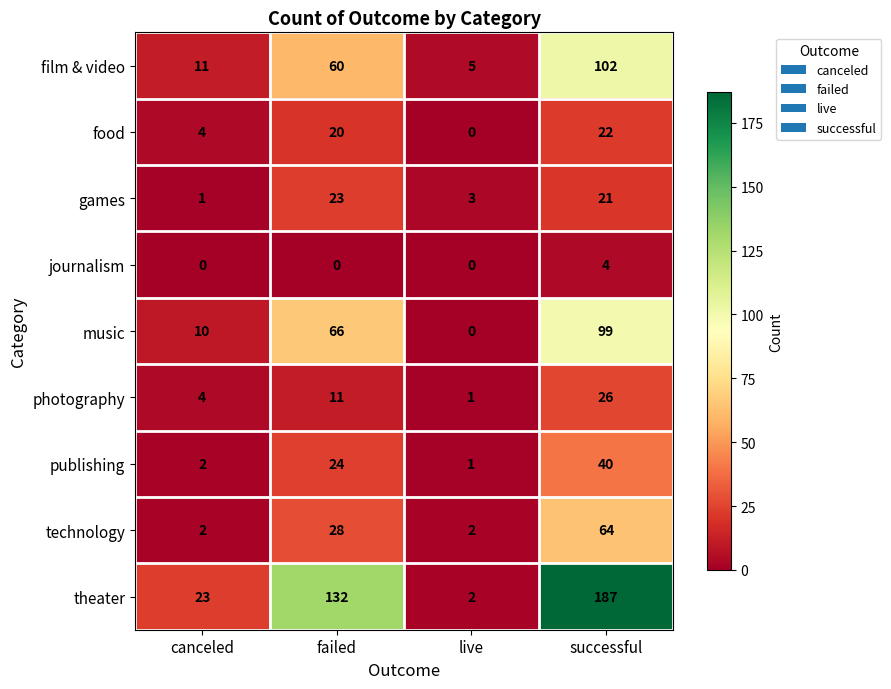

What is the sum of the theater values at canceled and failed?

155